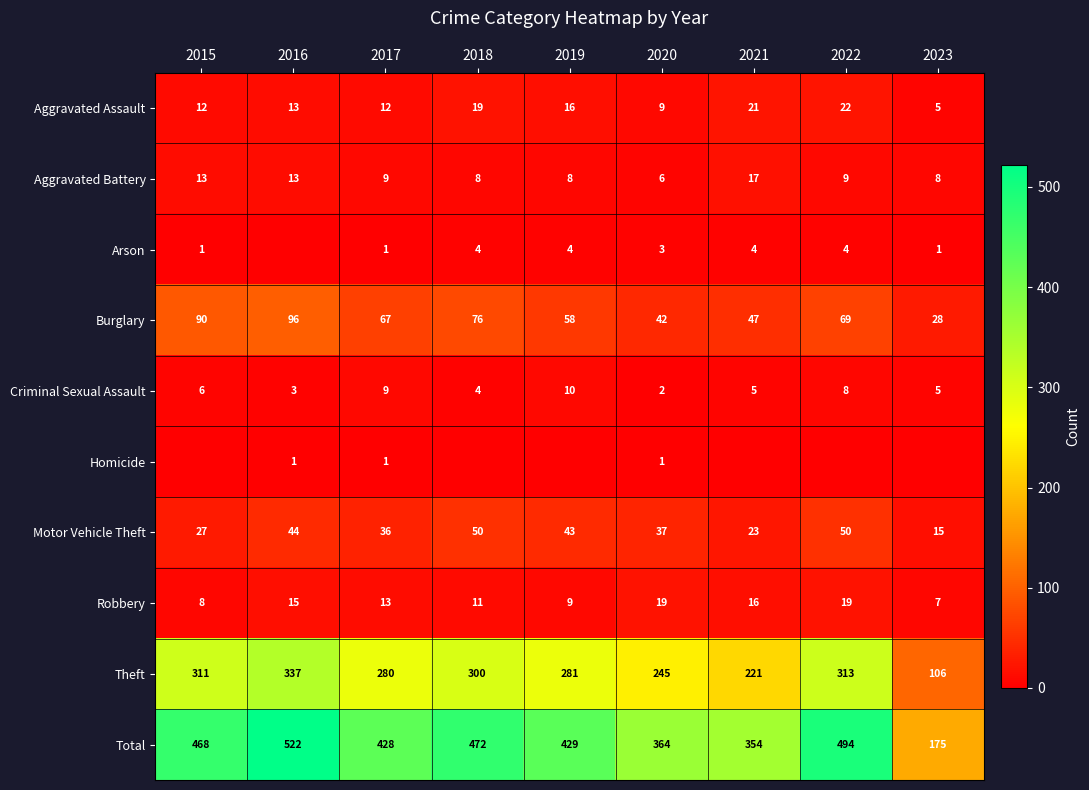

At how many categories does at least one series exceed 123?

9